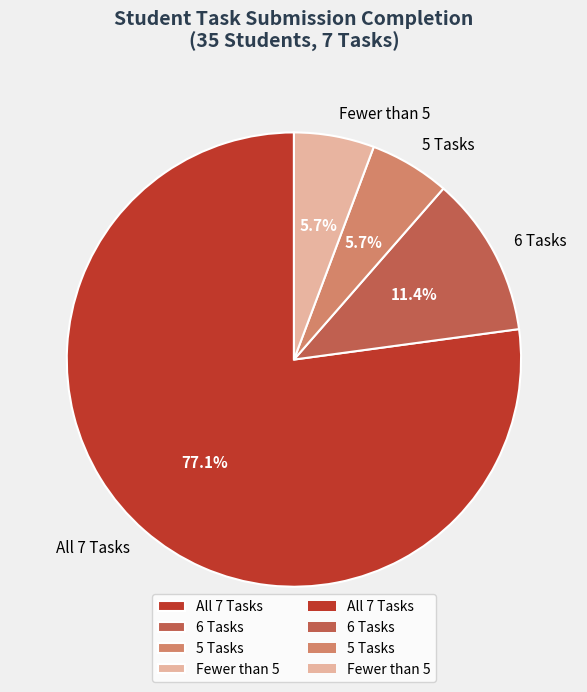

Approximately how many times larger is the value at All 7 Tasks compared to Fewer than 5?

13.5